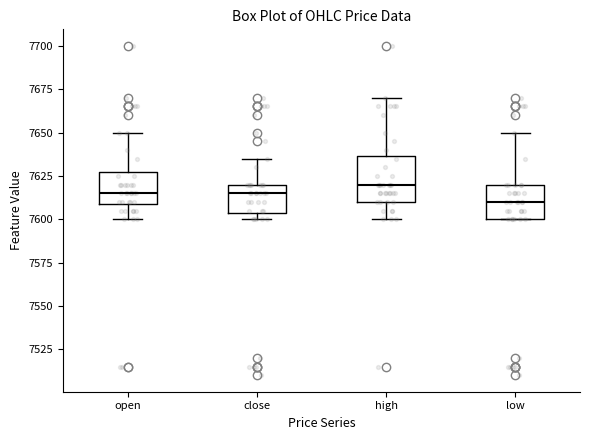

Which box's median line is the lowest?

low